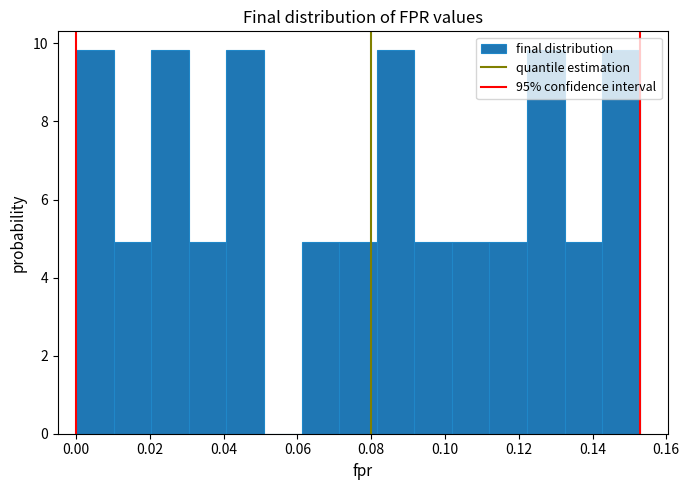

What is the height of the bar covering 0.082 to 0.092 on the x-axis? Neither the bar edges nor the heights are printed on the chart, so give them approximately, as read against the axes.

9.8